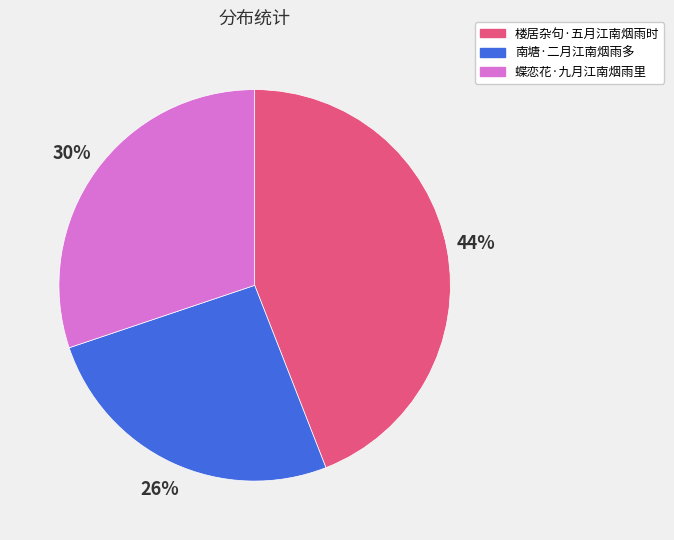

To the nearest percent, what portion does 蝶恋花·九月江南烟雨里 represent?

30%